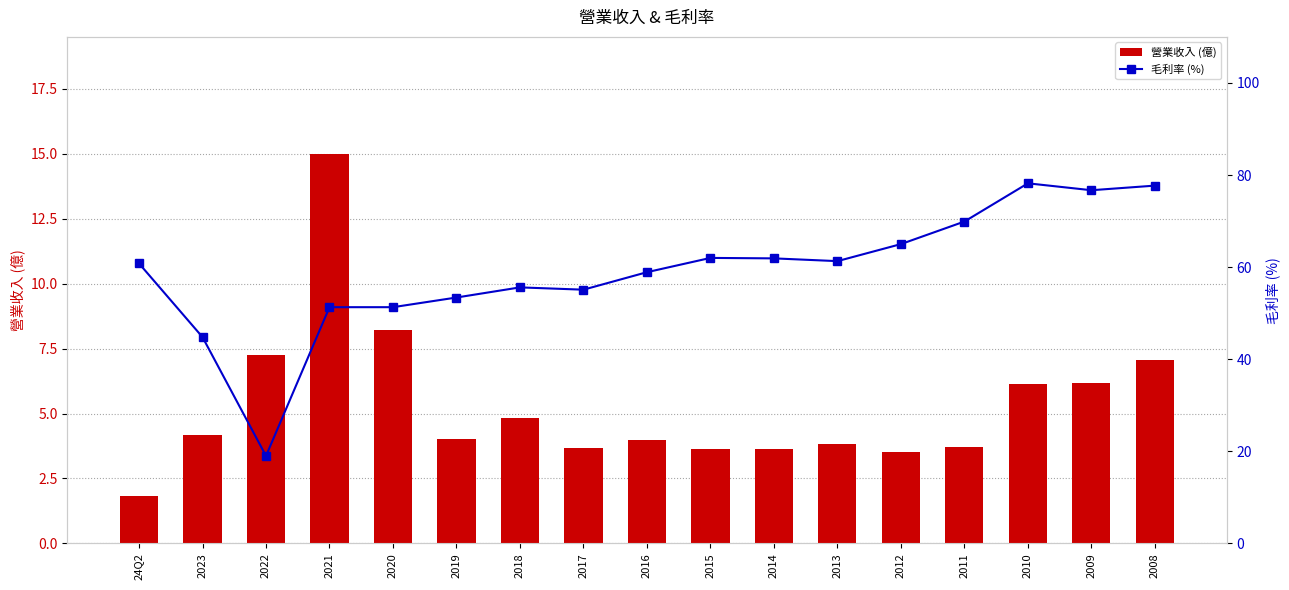

Which series has the largest total across all categories?

毛利率 (%)